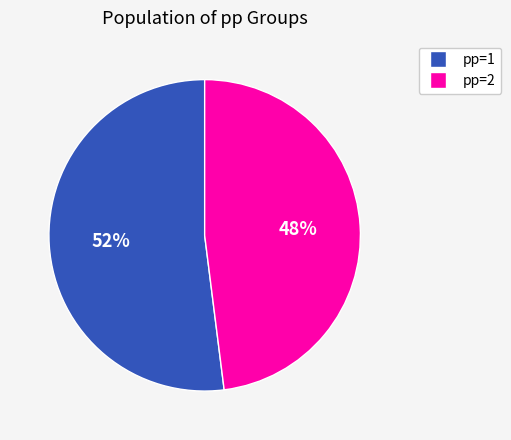

Is there any slice that represents more than half of the pie?

Yes